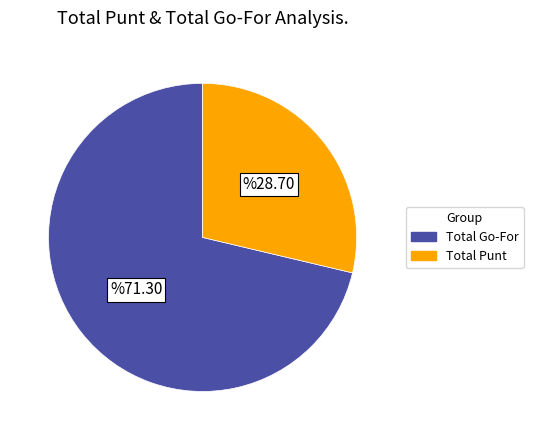

Does any single category account for the majority?

Yes